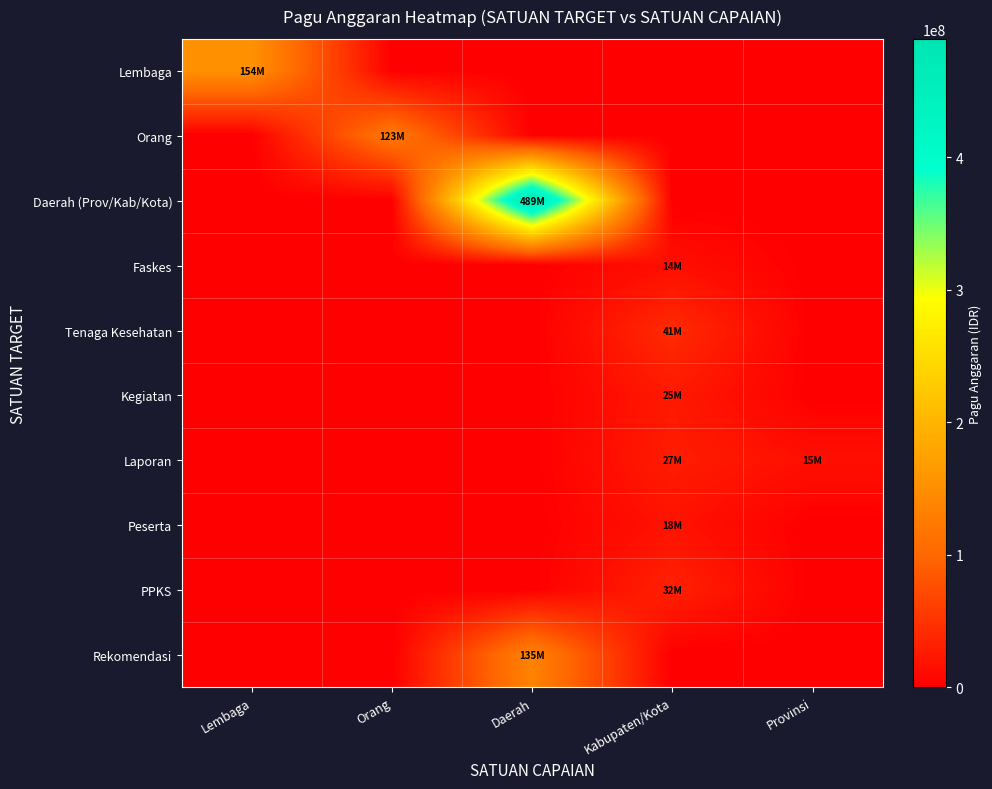

Which series has the largest range (max minus min)?

Daerah (Prov/Kab/Kota)